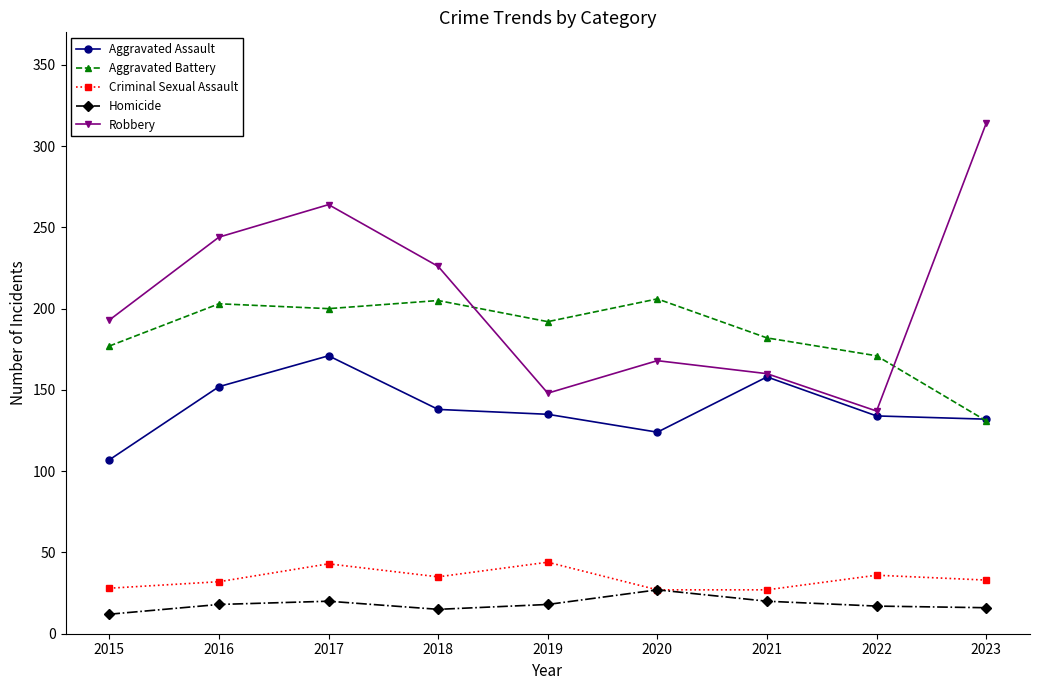

Is it true that Criminal Sexual Assault equals 32 at 2016?

True